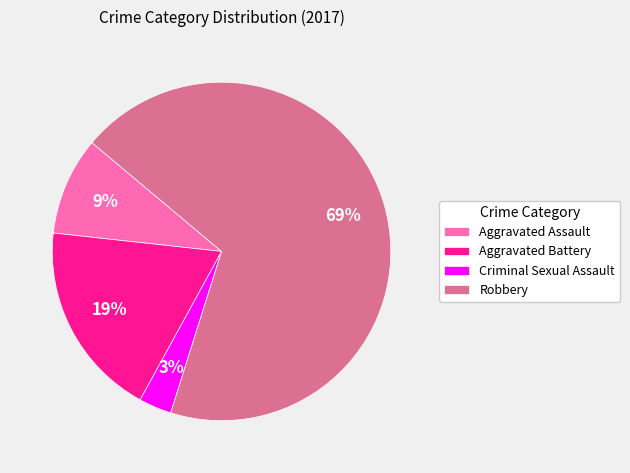

To the nearest percent, what is the average slice percentage?

25%